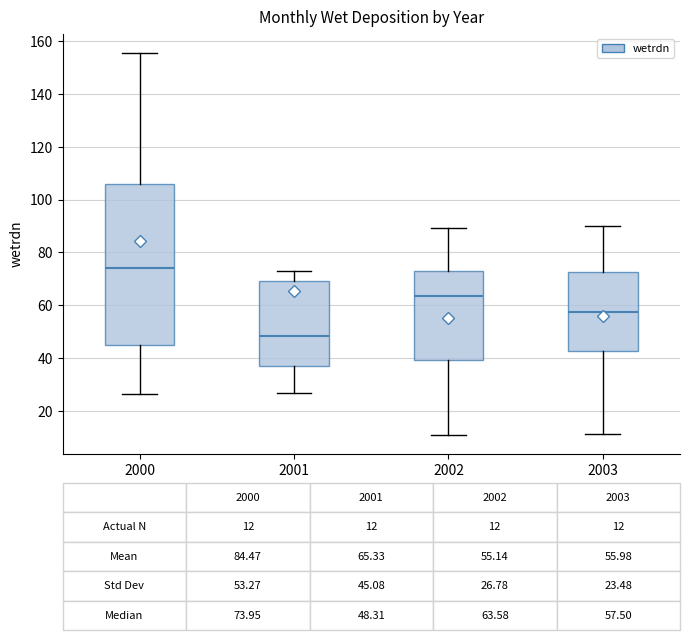

Which box's median line is the highest?

2000